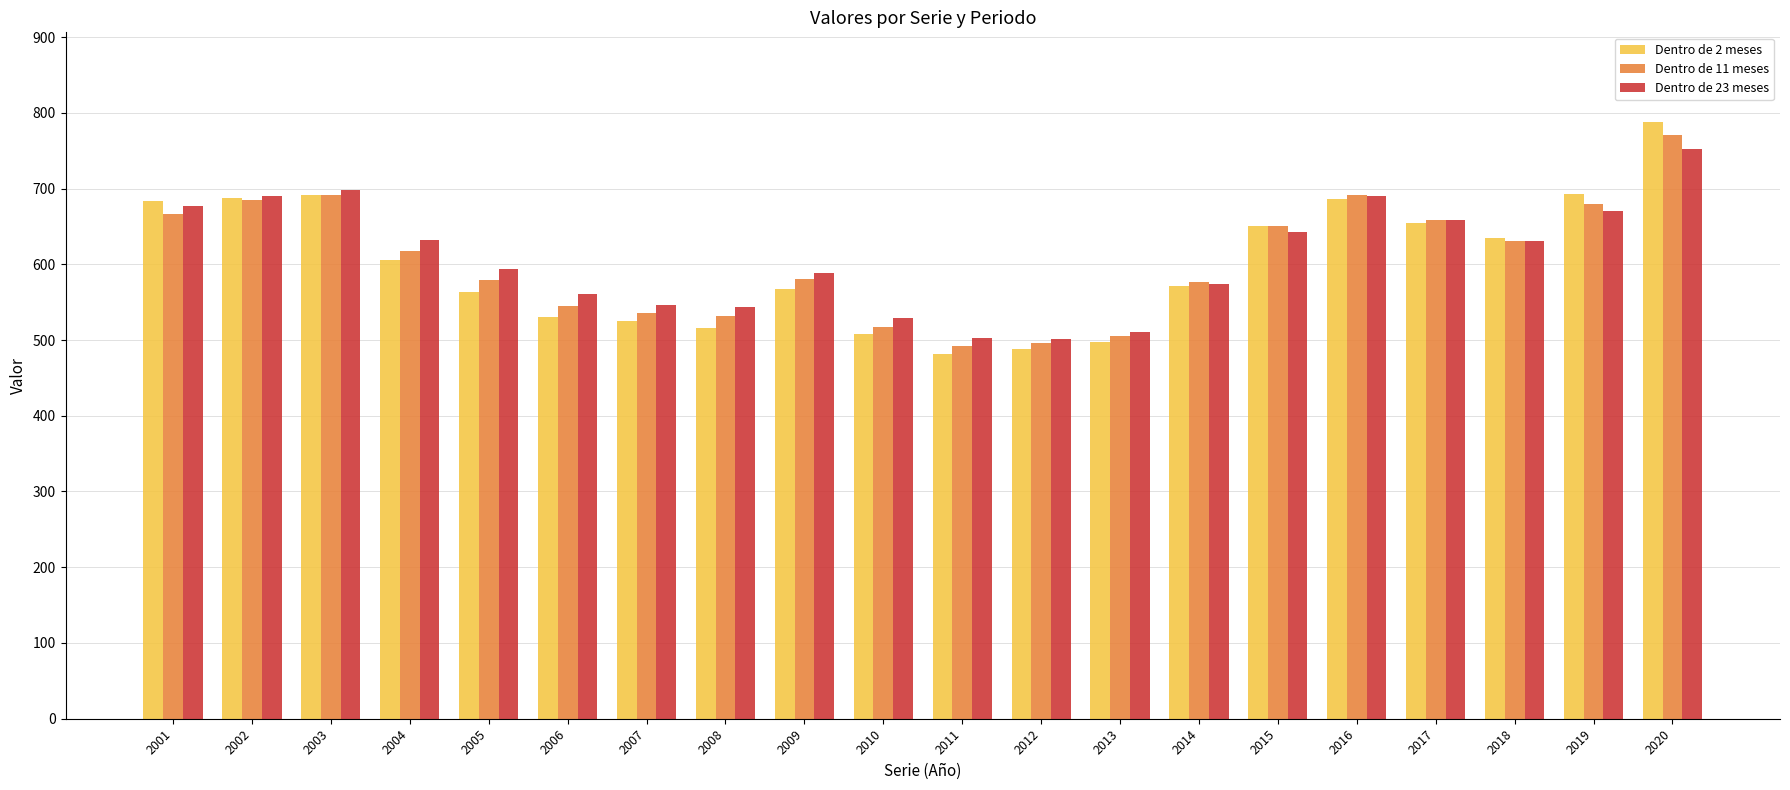

How many groups of bars are there?

20